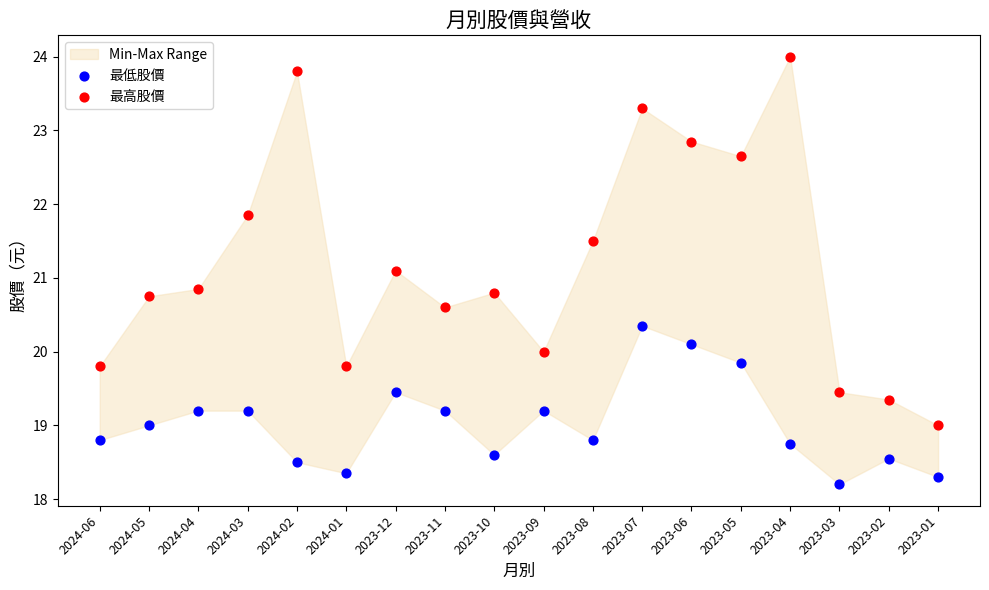

Across all data points, what is the range of Y values (max minus min)?

5.8